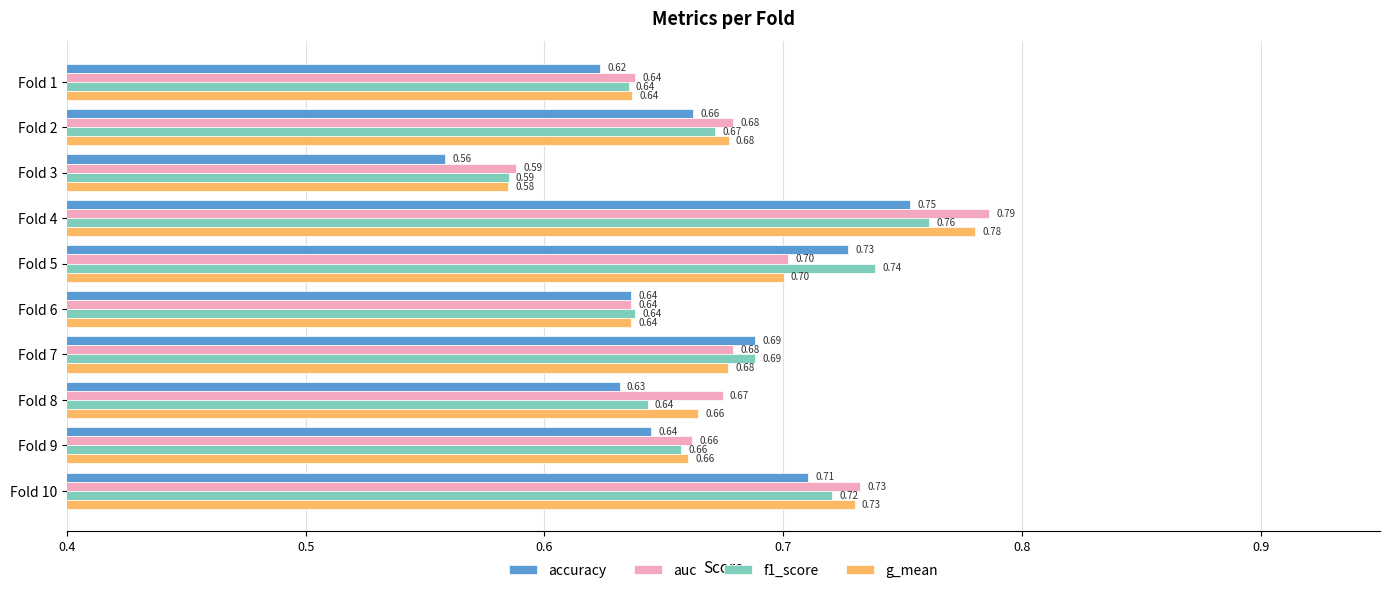

What is the difference between the maximum and minimum values in the accuracy series?

0.2